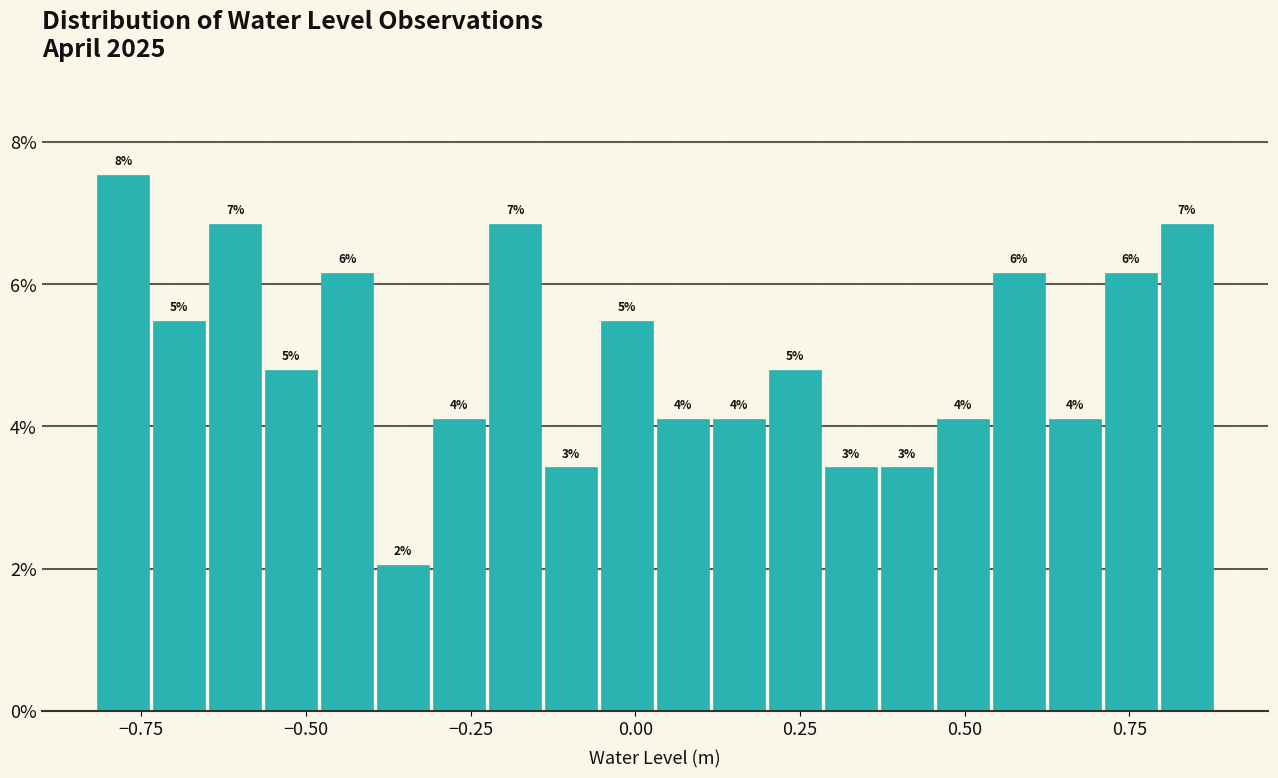

Read against the x-axis, roughly where is the centre of the tallest bar?

-0.80